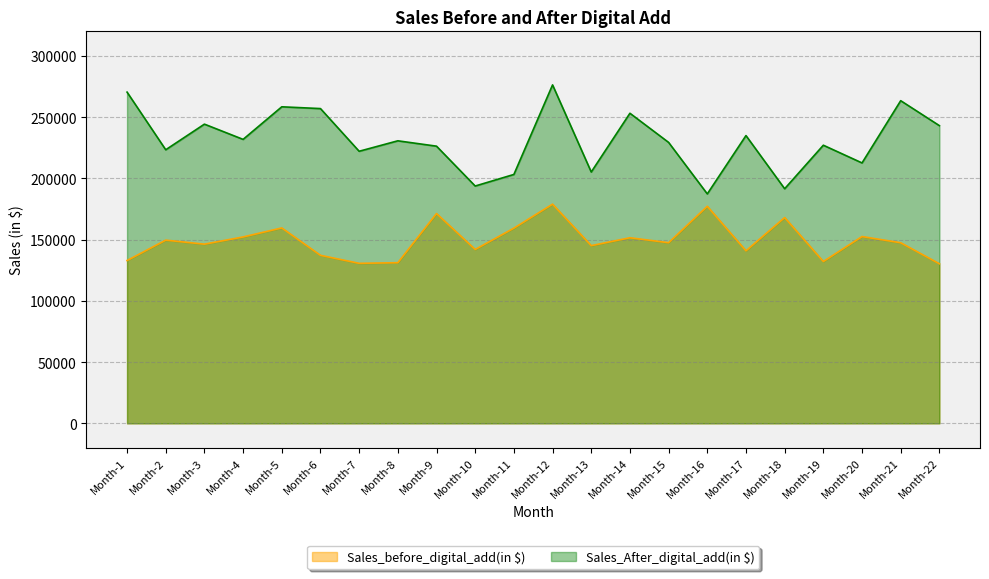

True or false: Sales_After_digital_add(in $) has more than 0 points higher than both neighbors.

True